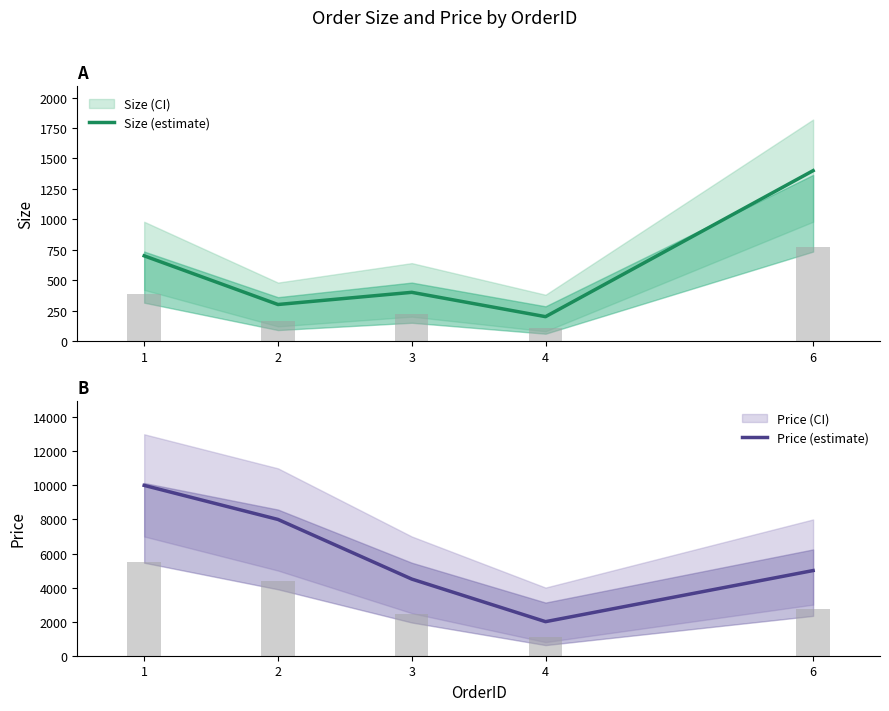

Reading left to right, what are all the values shown in this chart?

Size (estimate): 1=700	2=300	3=400	4=200	6=1400
Price (estimate): 1=10000	2=8000	3=4500	4=2000	6=5000